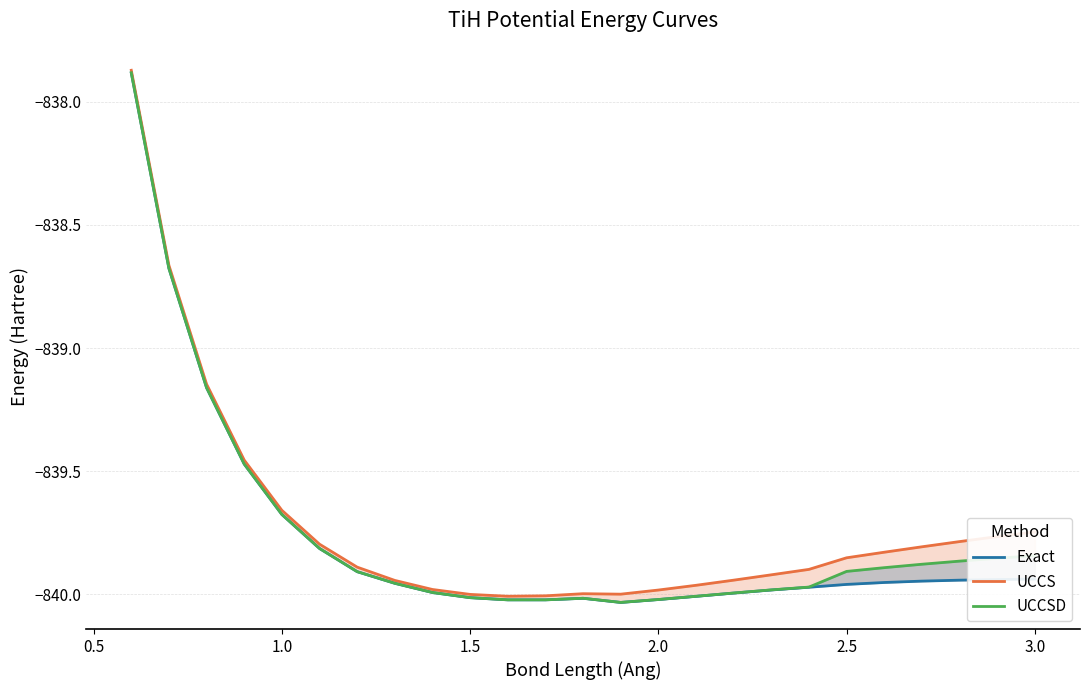

At how many categories does at least one series exceed -838?

1